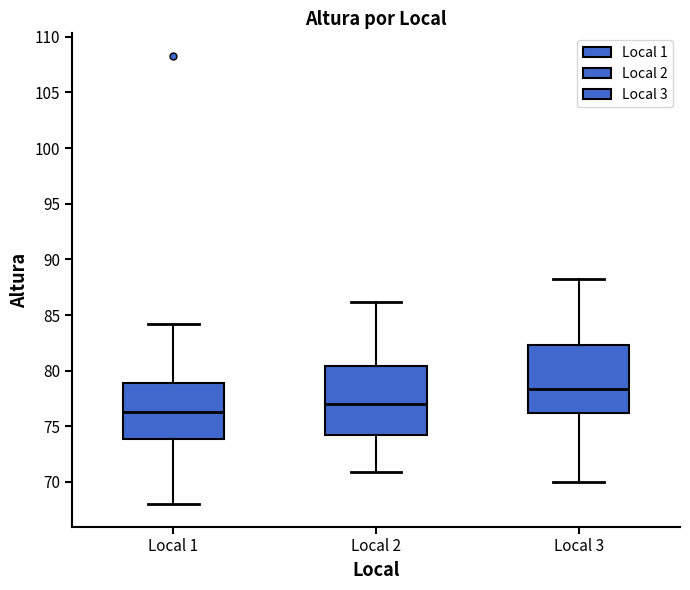

Reading left to right, read every box against the y-axis: the position of its median line, the range the box covers, and the ends of its whiskers. The values are not printed on the chart, so give them approximately, as read against the axis.

Local 1: median 76.5, box 74.0 to 79.0, whiskers 68.0 to 84.0
Local 2: median 77.0, box 74.5 to 80.5, whiskers 71.0 to 86.0
Local 3: median 78.5, box 76.0 to 82.5, whiskers 70.0 to 88.0